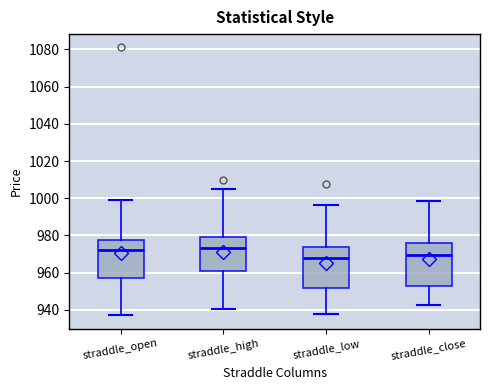

Reading left to right, read every box against the y-axis: the position of its median line, the range the box covers, and the ends of its whiskers. The values are not printed on the chart, so give them approximately, as read against the axis.

straddle_open: median 972, box 958 to 978, whiskers 938 to 1000
straddle_high: median 974, box 960 to 980, whiskers 940 to 1006
straddle_low: median 968, box 952 to 974, whiskers 938 to 996
straddle_close: median 970, box 952 to 976, whiskers 942 to 998